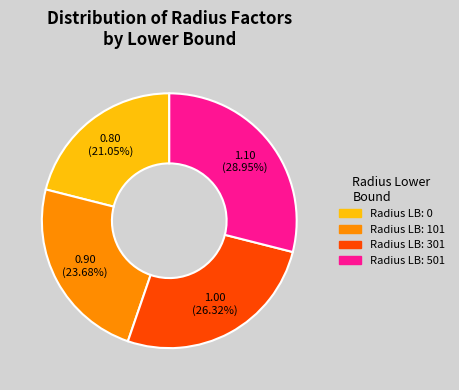

How many slices are in this pie chart?

4